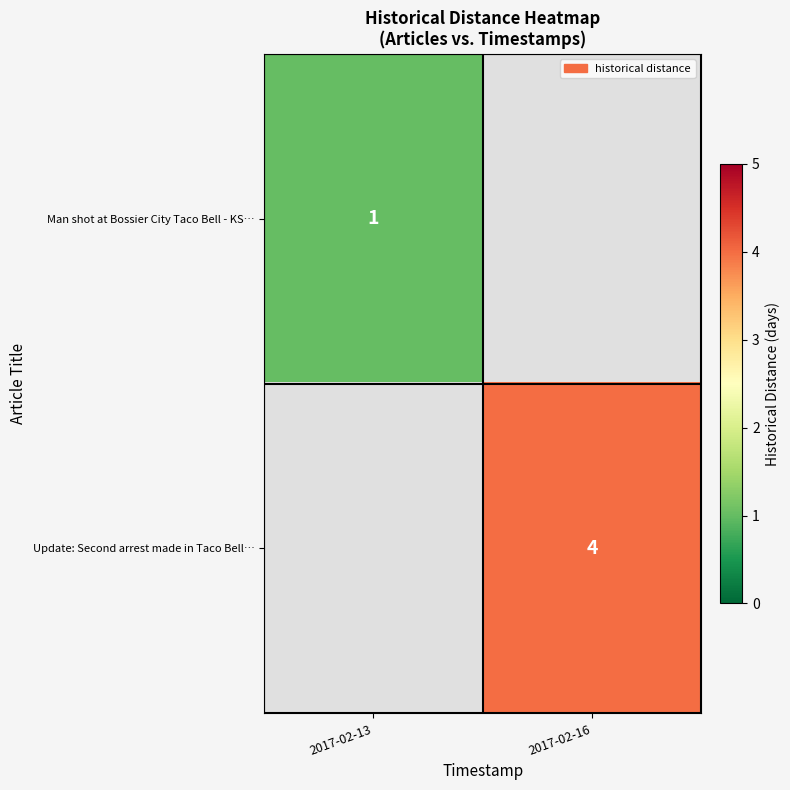

Is the value of Man shot at Bossier City Taco Bell - KS… at 2017-02-13 greater than the value of Update: Second arrest made in Taco Bell… at 2017-02-16?

No